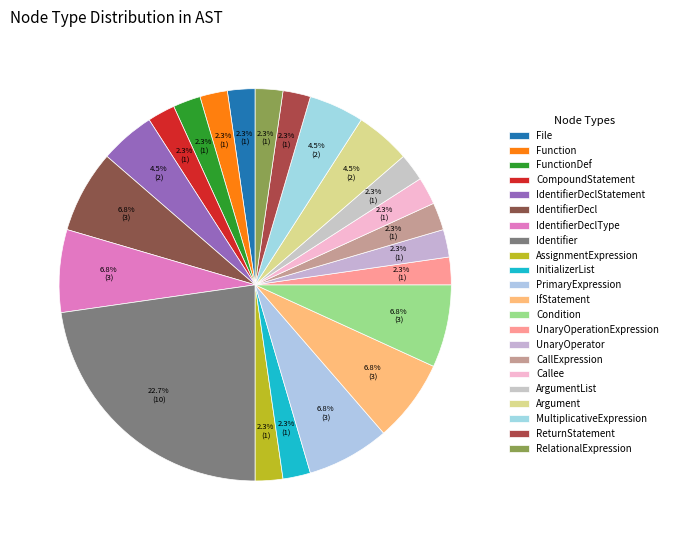

The ArgumentList slice represents 2% of the pie. True or false?

True